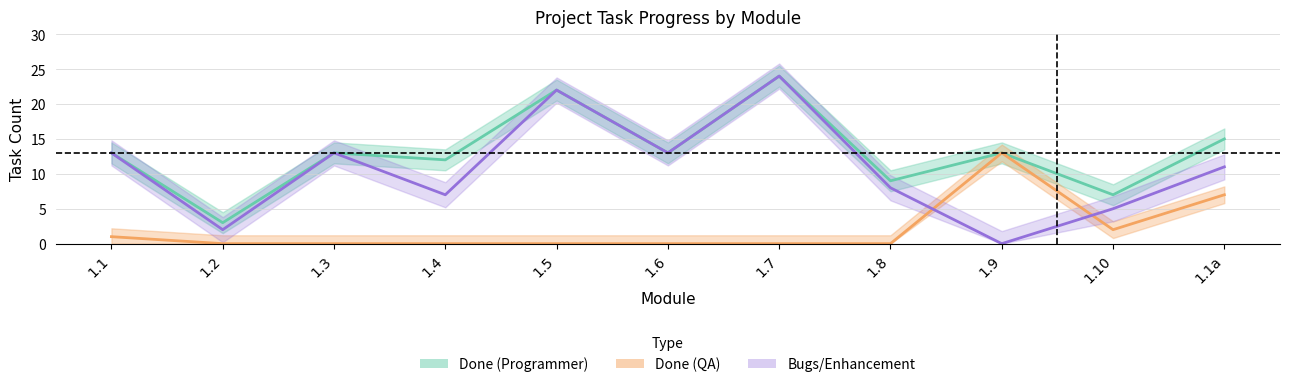

Is the value of Done (Programmer) at 1.5 greater than the value of Bugs/Enhancement at 1.5?

No